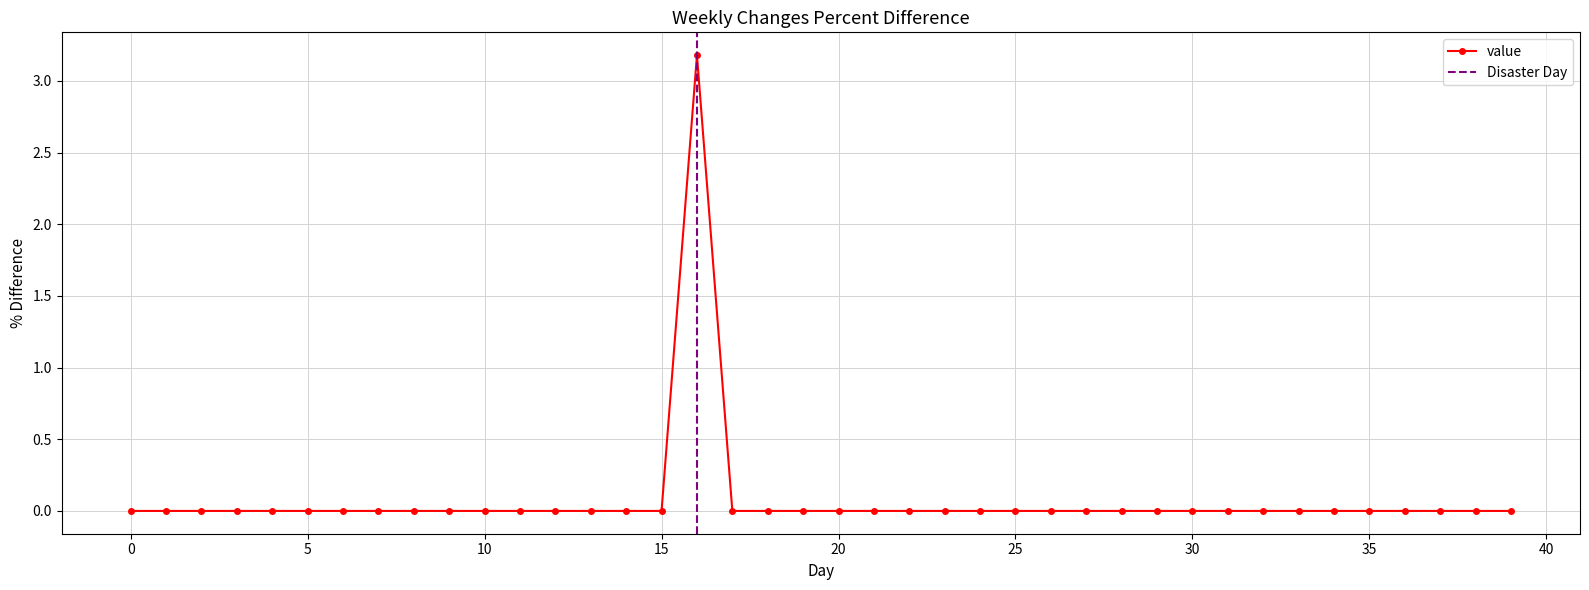

What is the sum of the values at 24 and 16?

3.2